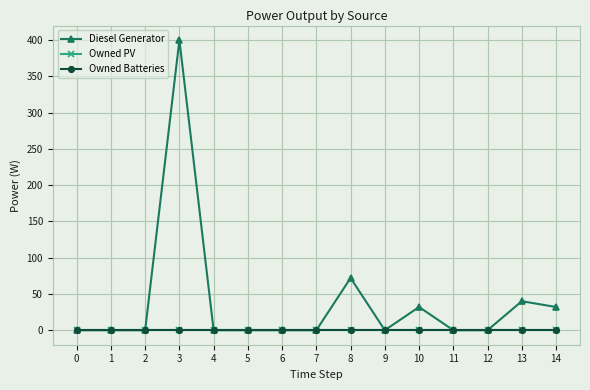

The Owned Batteries series shows 0 at 0. True or false?

True